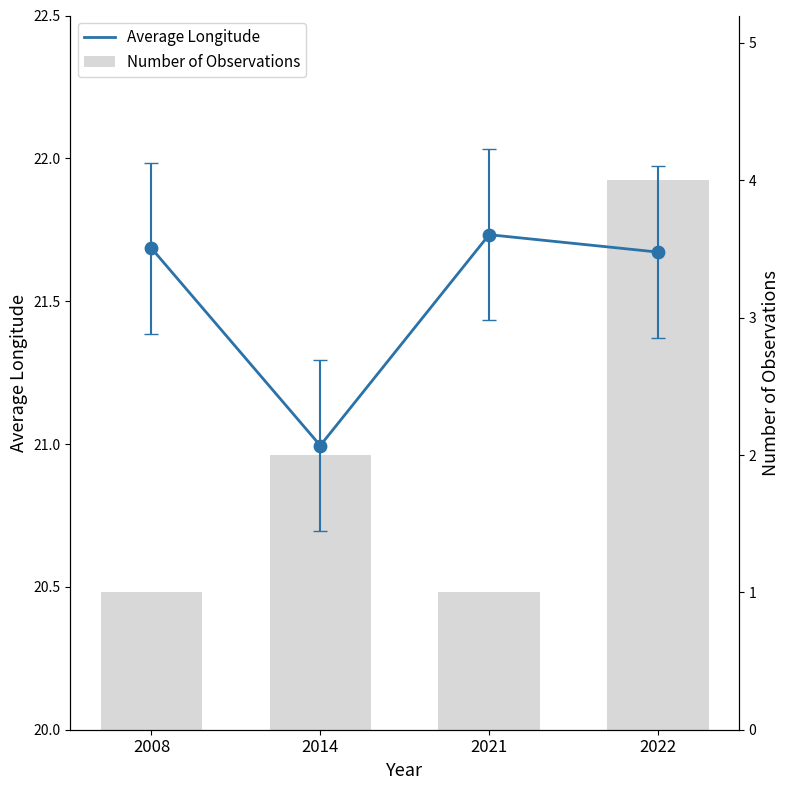

At which category is the sum across all series the highest?

2022